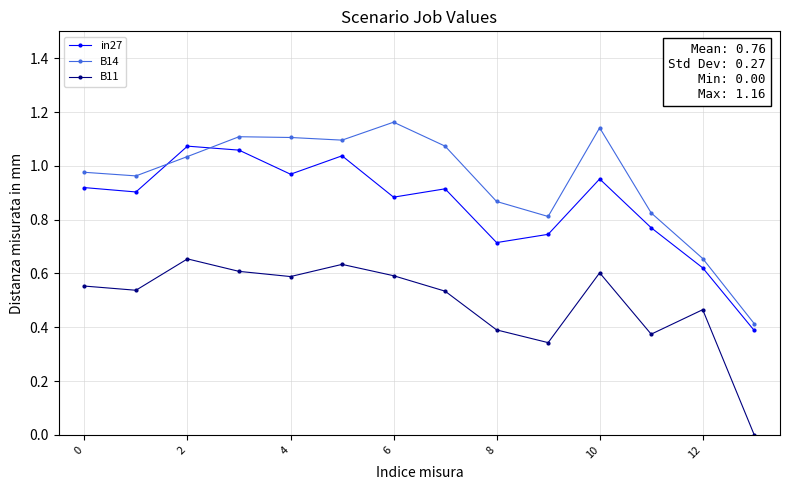

Which series has the widest spread of values?

B14